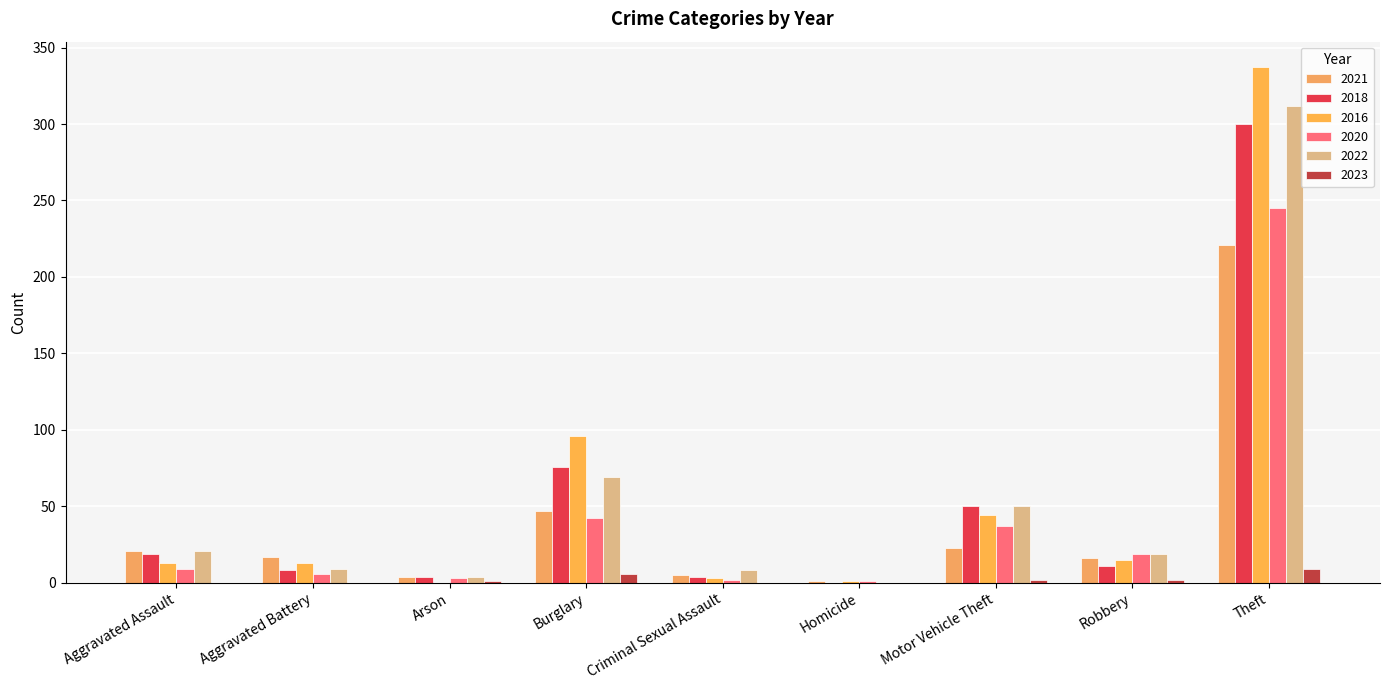

What position from the left is Robbery?

8